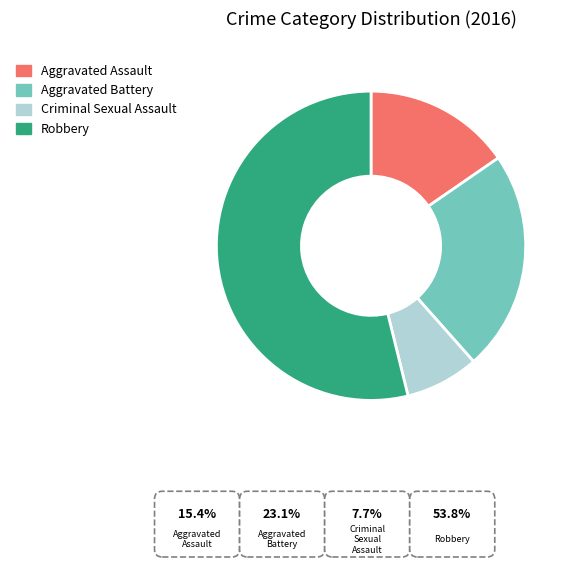

Combined, what portion of the pie is Aggravated Assault and Aggravated Battery?

38.5%